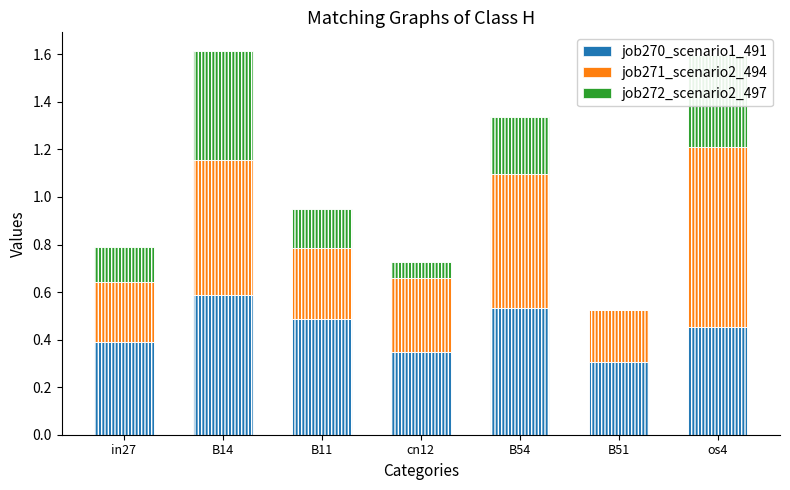

Reading left to right, what are all the values shown in this chart?

job270_scenario1_491: 0.4	0.6	0.5	0.3	0.5	0.3	0.5
job271_scenario2_494: 0.3	0.6	0.3	0.3	0.6	0.2	0.8
job272_scenario2_497: 0.1	0.5	0.2	0.1	0.2	0.0	0.4